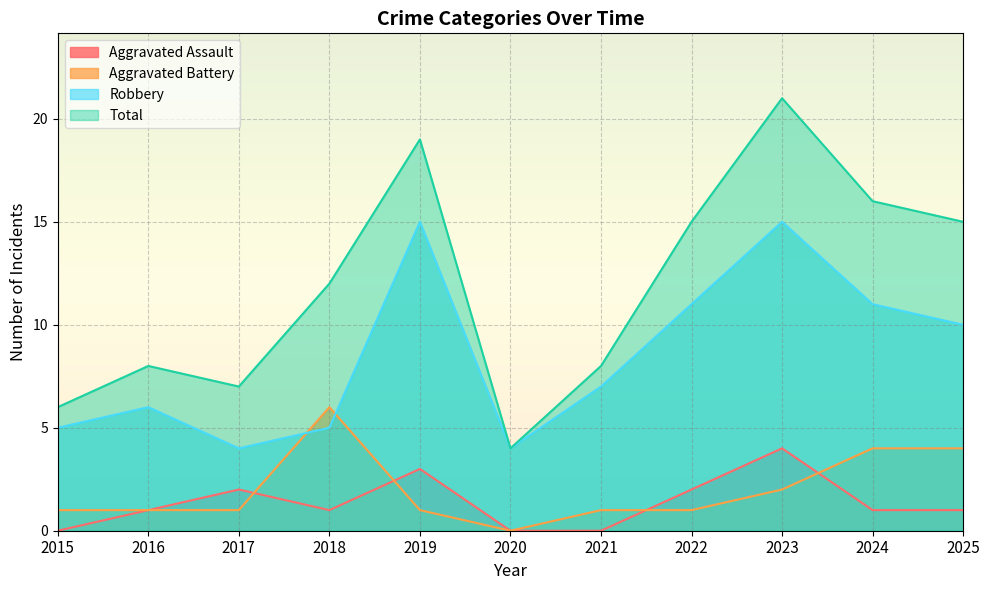

What is the sum of all Aggravated Assault values?

15